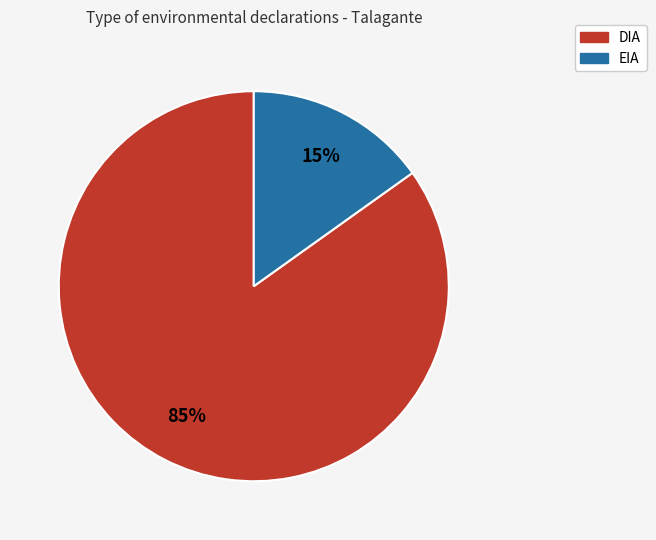

To the nearest percent, what is the average slice percentage?

50%